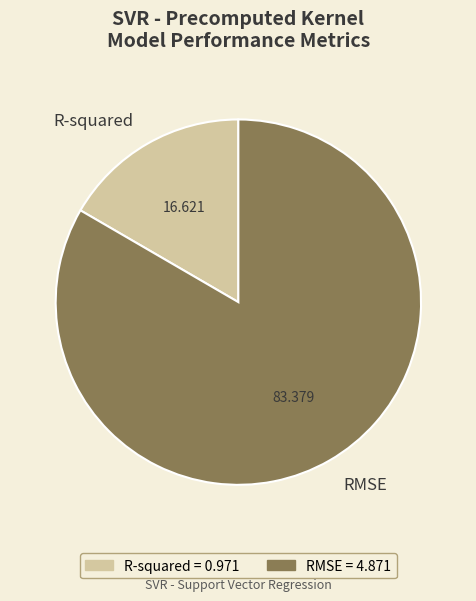

Is it true that RMSE is 69% of the pie?

False